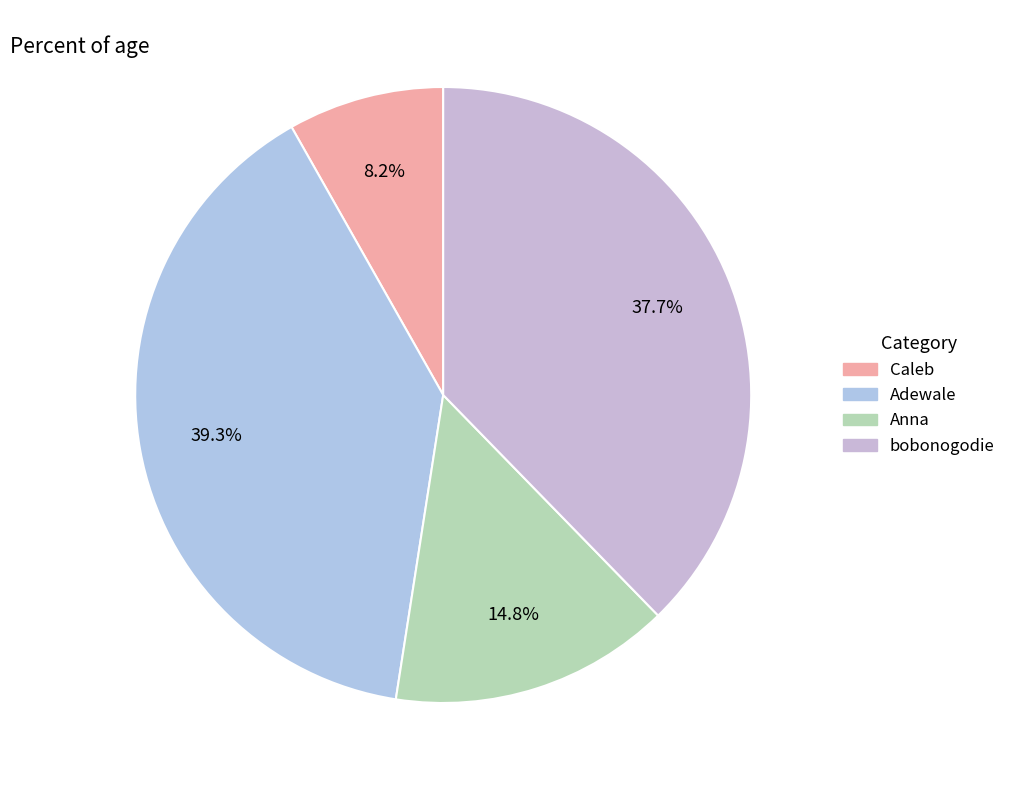

Is there a majority slice in this chart?

No